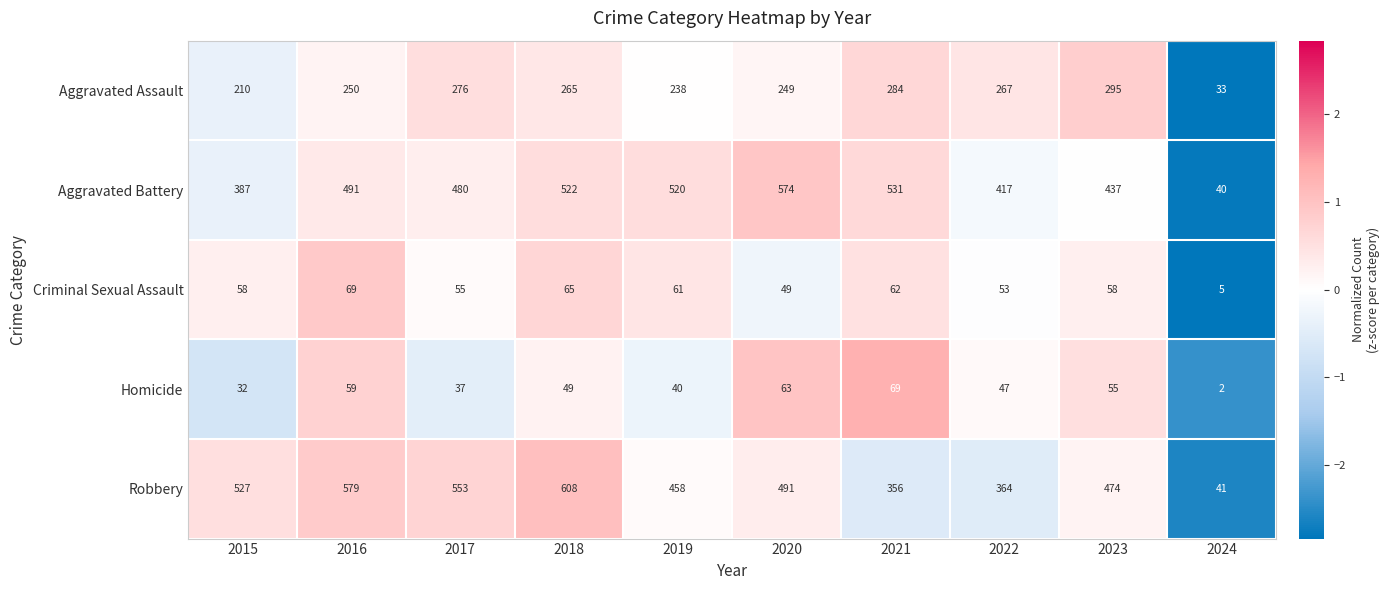

Rank the series at 2020 from highest to lowest value.

Aggravated Battery, Robbery, Aggravated Assault, Homicide, Criminal Sexual Assault